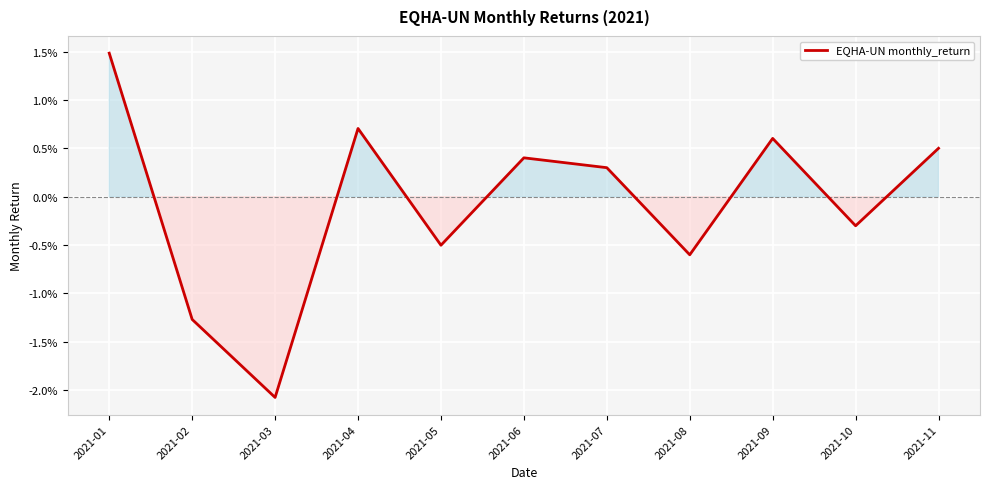

At which category does the data reach its first local peak?

2021-04